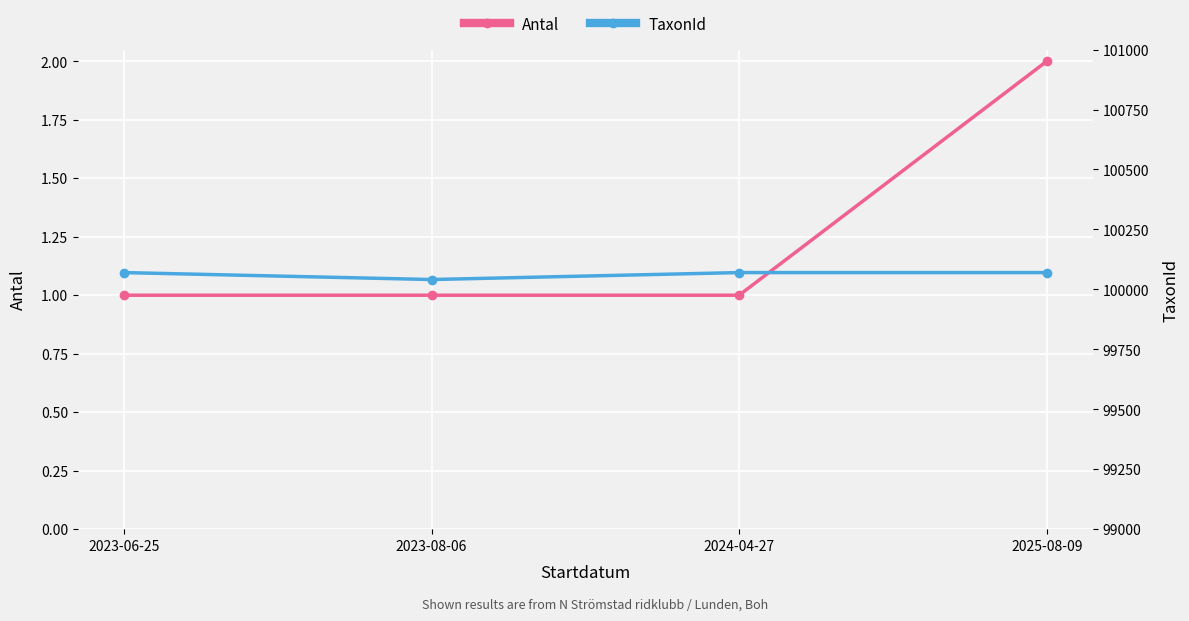

What is the label of the 2nd point from the left?

2023-08-06